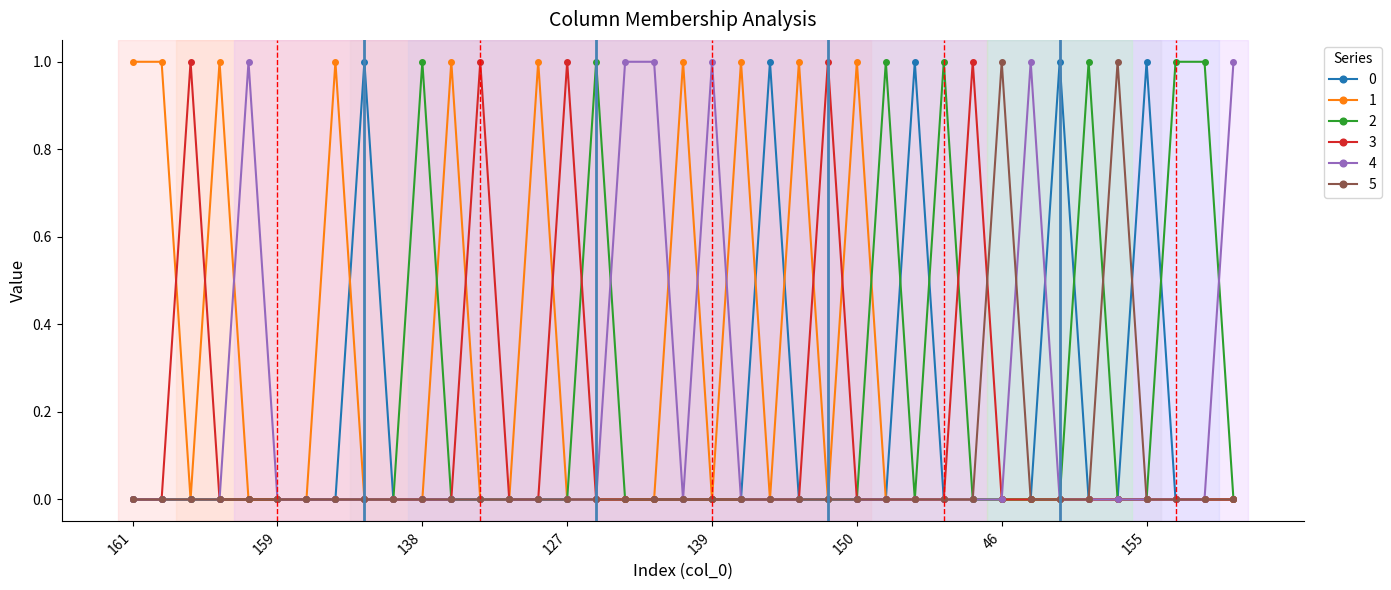

Does the chart display data point markers on the line(s)?

Yes